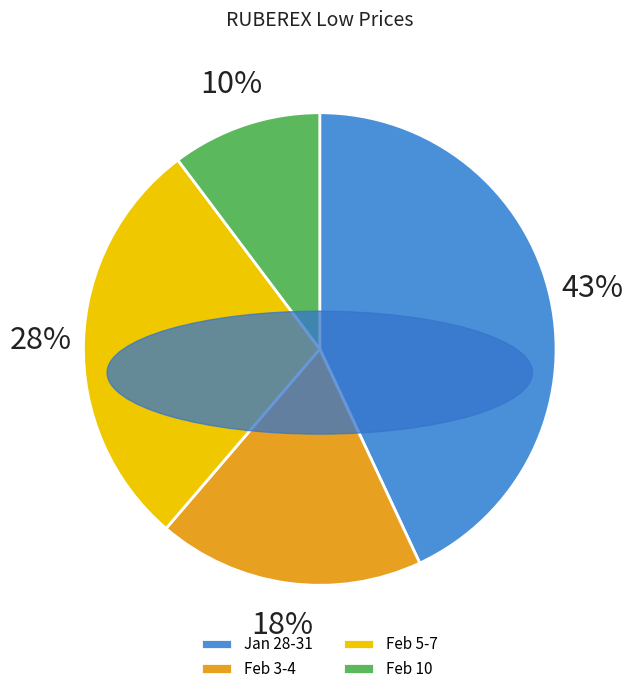

Is there any slice that represents more than half of the pie?

No